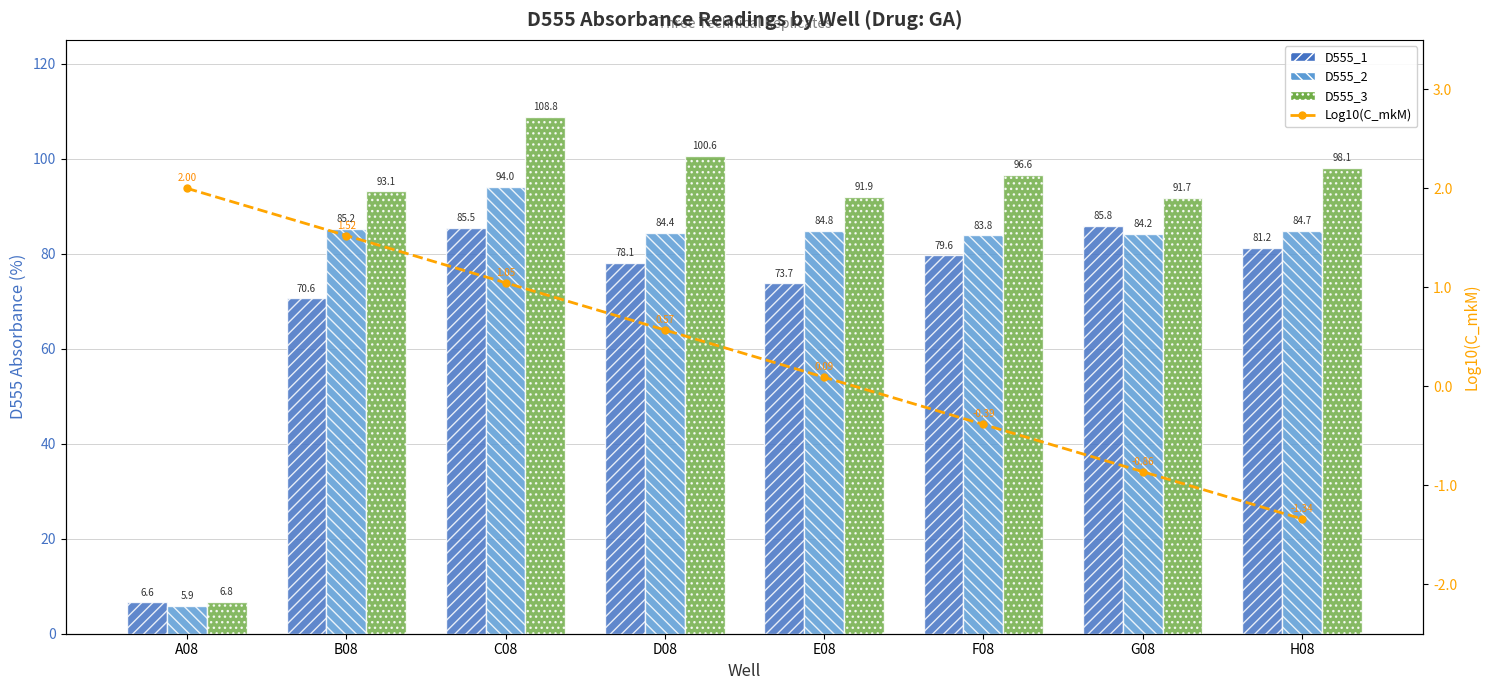

Which has a higher value, A08 or B08?

B08